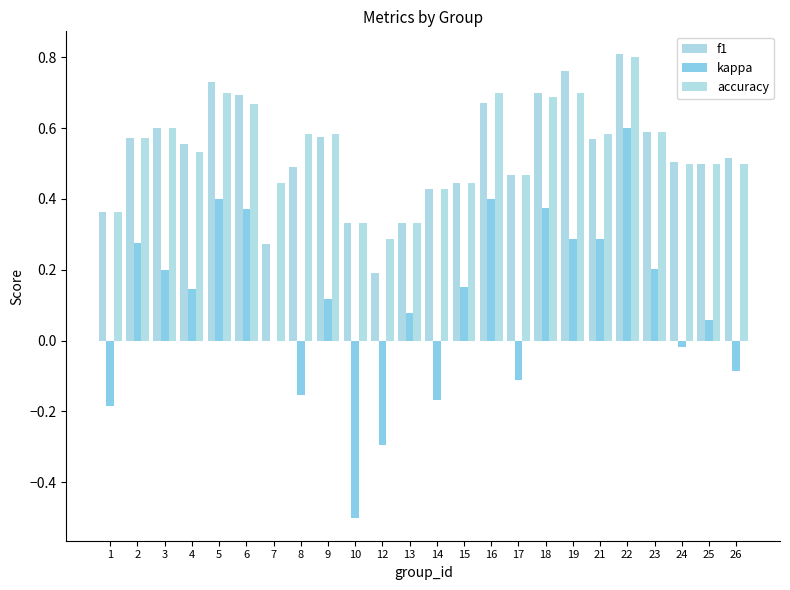

At which label does accuracy reach its peak?

22